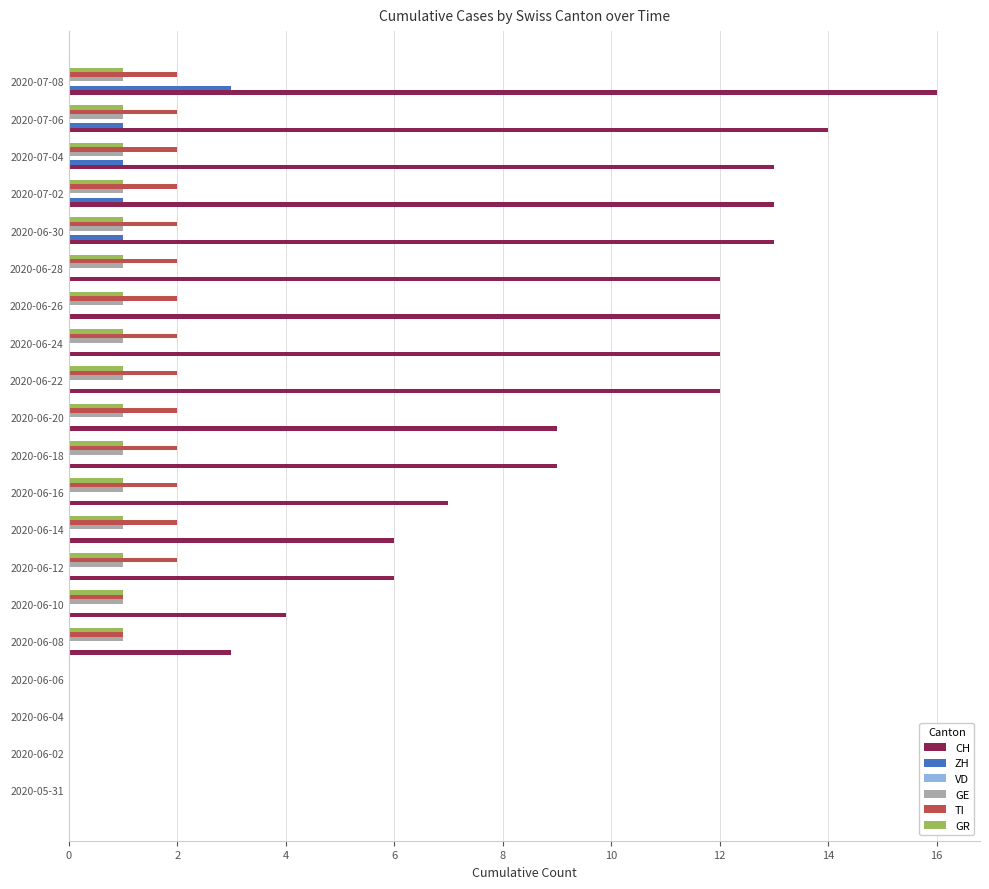

Which series changed the most between 2020-06-12 and 2020-07-08?

CH